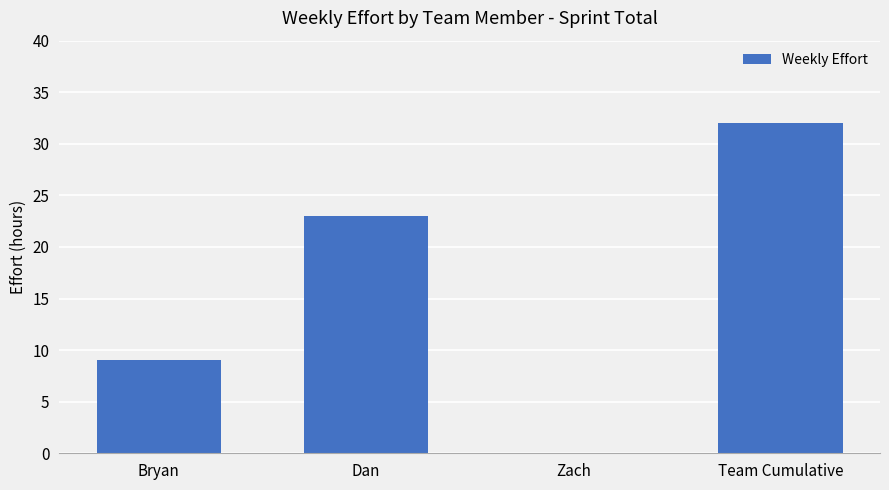

What is the greatest value displayed?

32